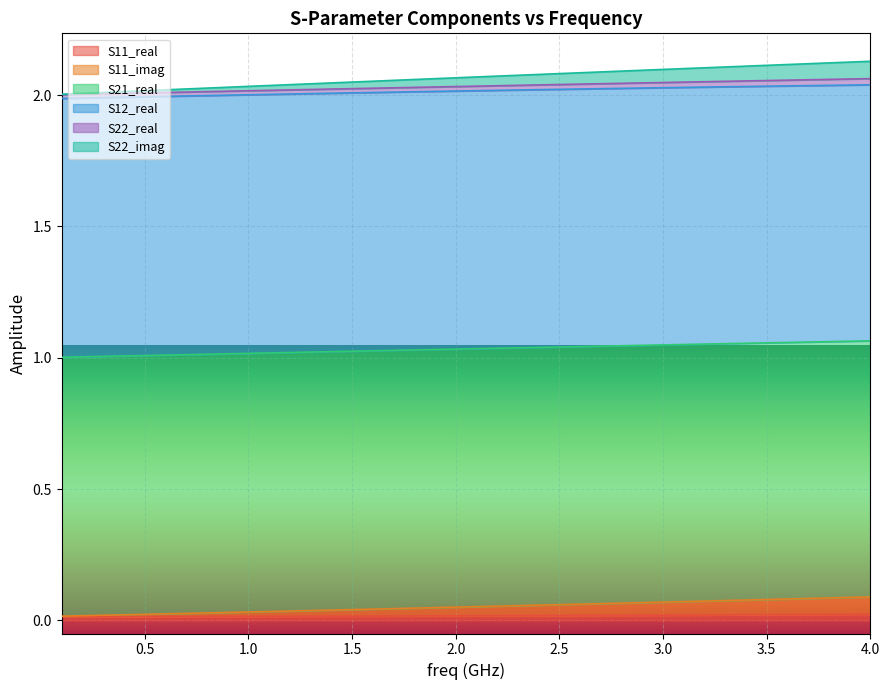

True or false: S11_real has more than 0 points higher than both neighbors.

False